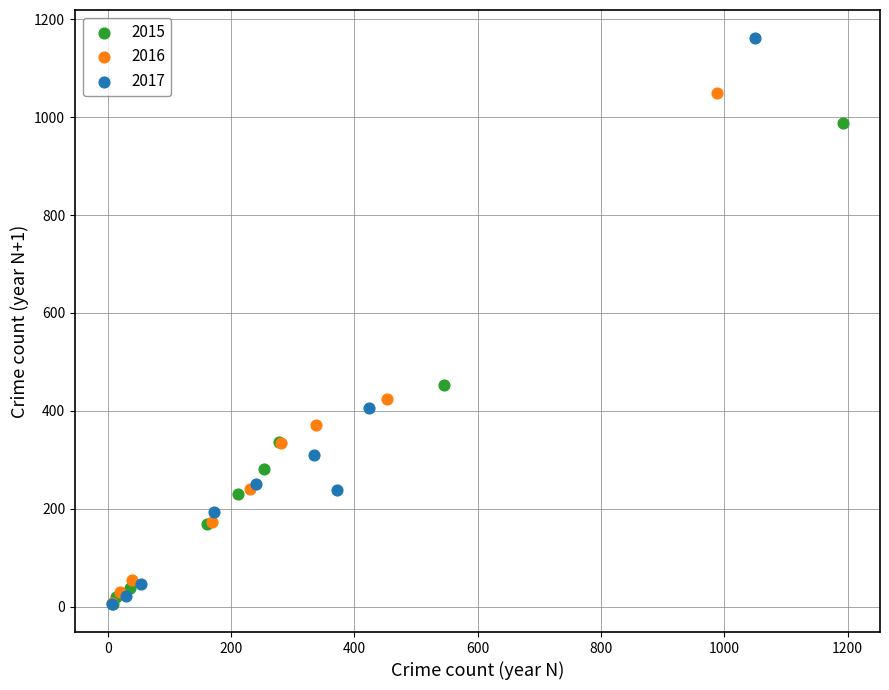

Which series has the largest Y range (max minus min)?

2017